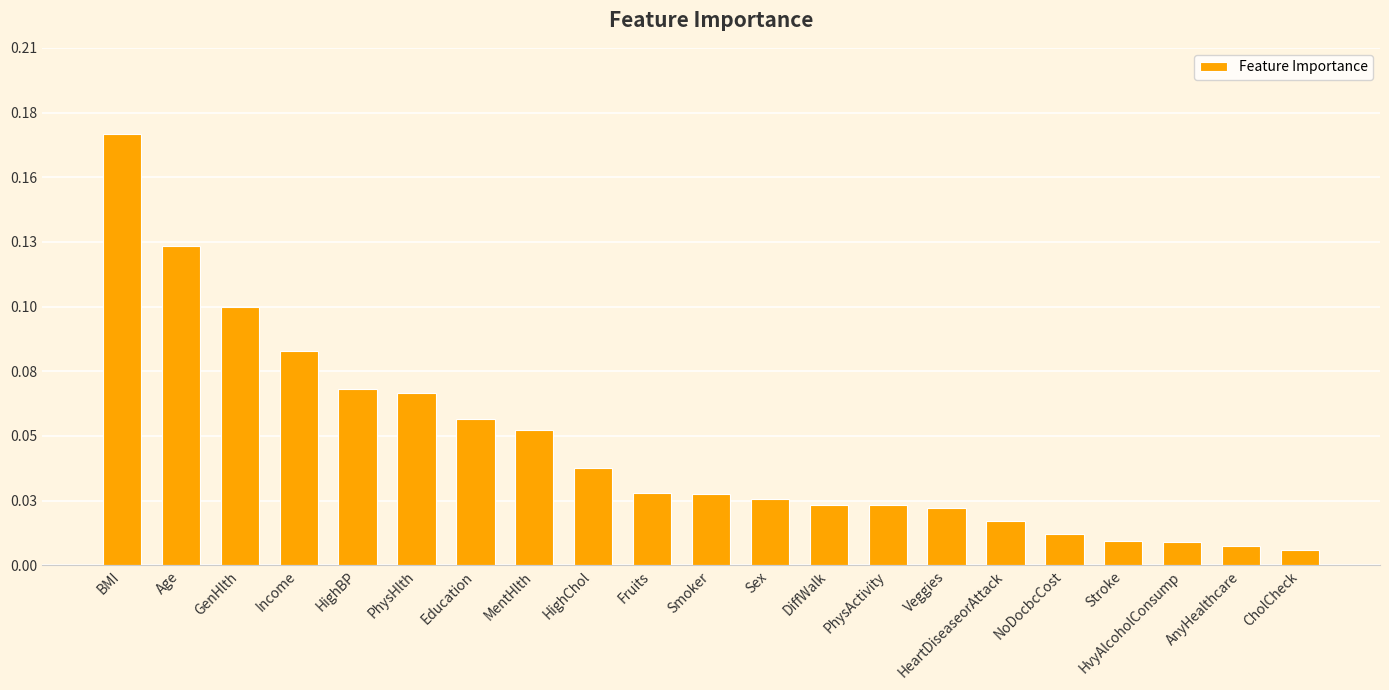

Are the bars horizontal?

No